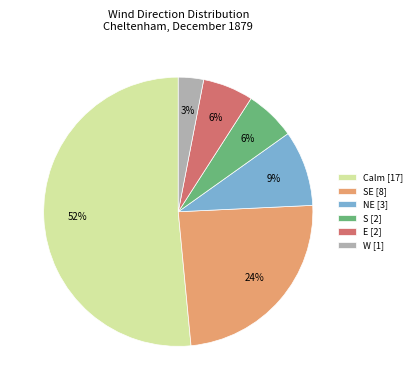

To the nearest percent, what is the combined percentage of NE [3] and Calm [17]?

61%